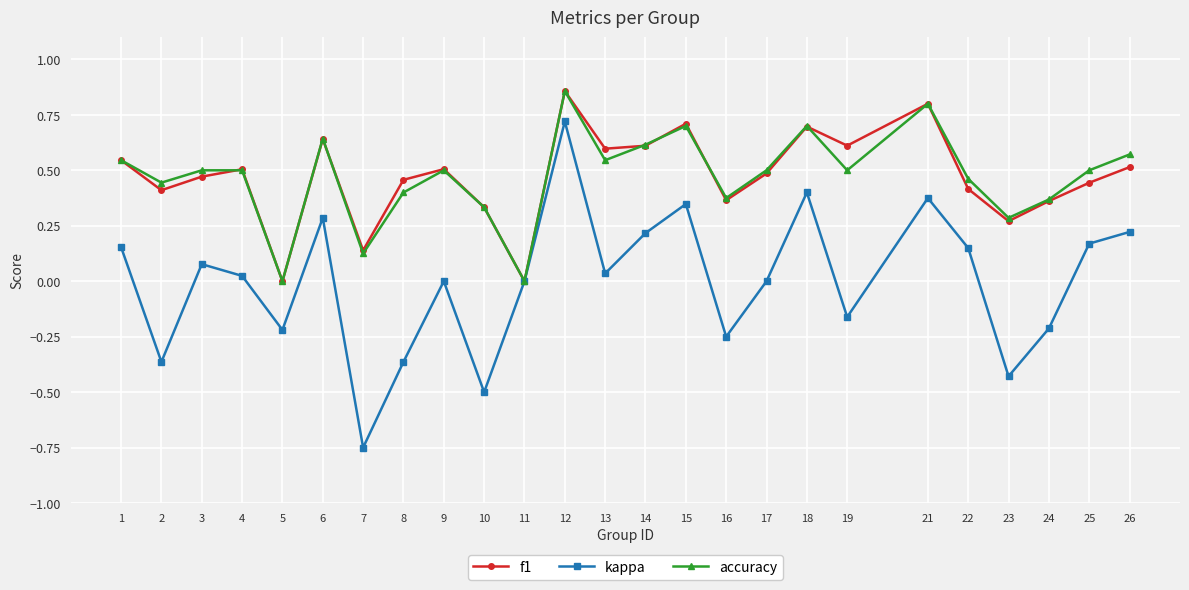

The kappa series shows -0.2 at 19. True or false?

True